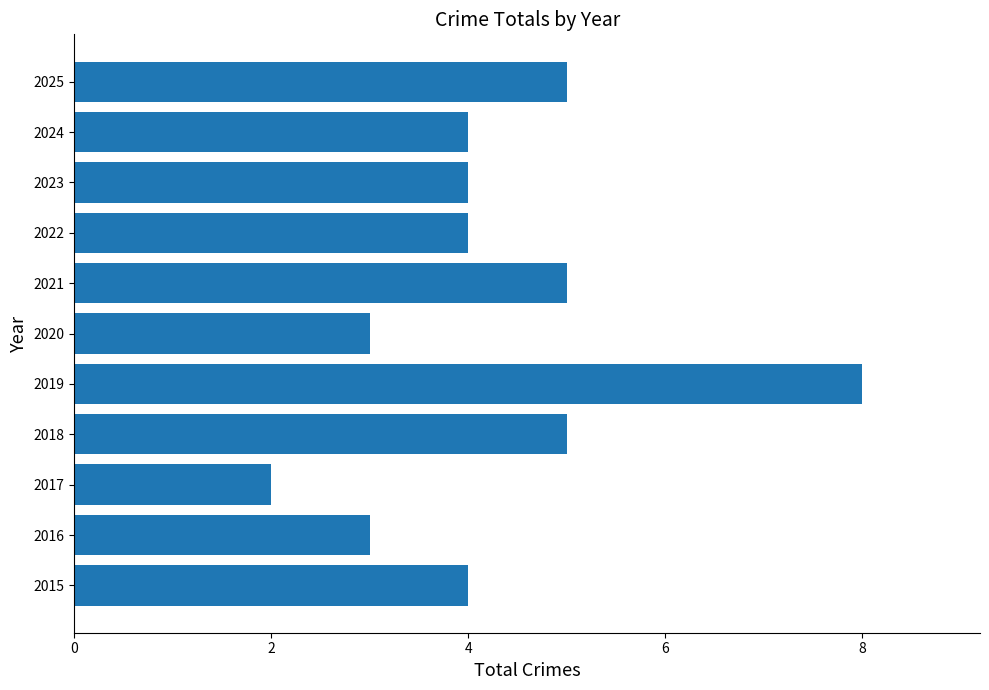

Which label corresponds to the smallest value in the chart?

2017